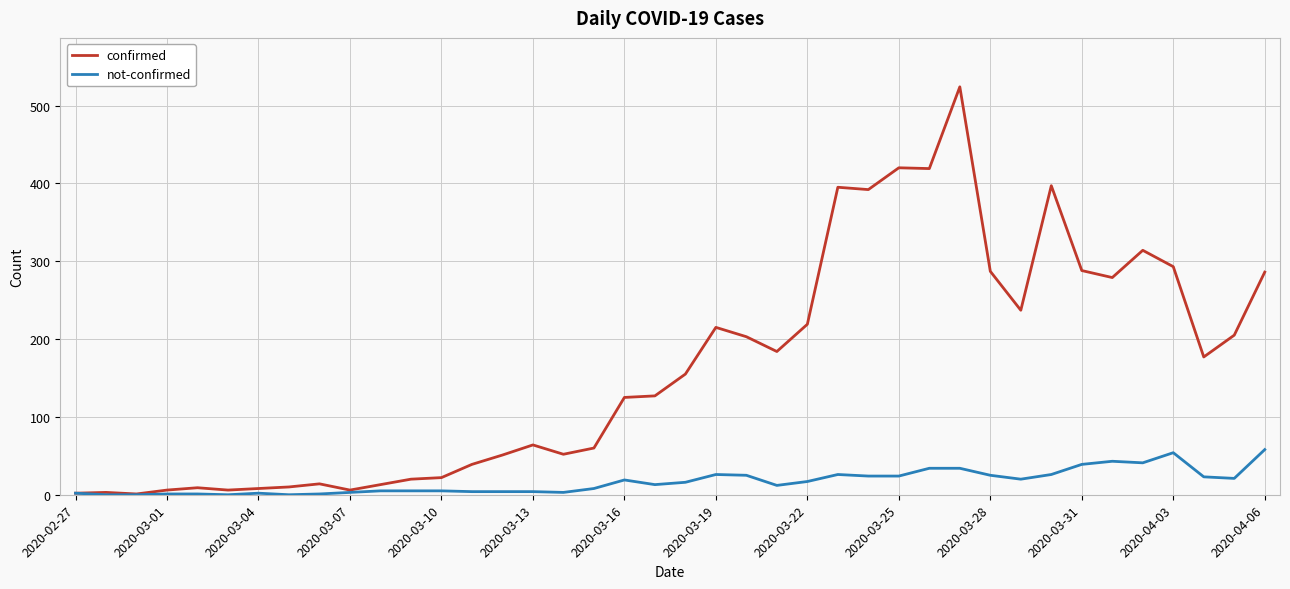

Which series has the widest spread of values?

confirmed